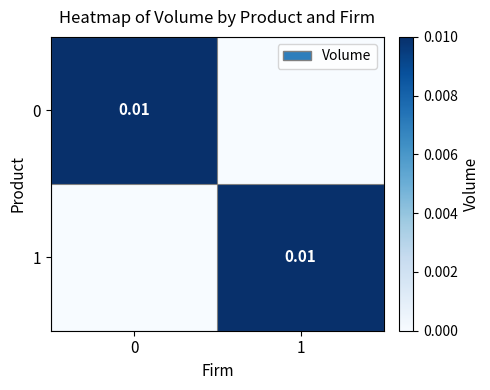

Rank the series by their maximum value, from lowest to highest.

0, 1